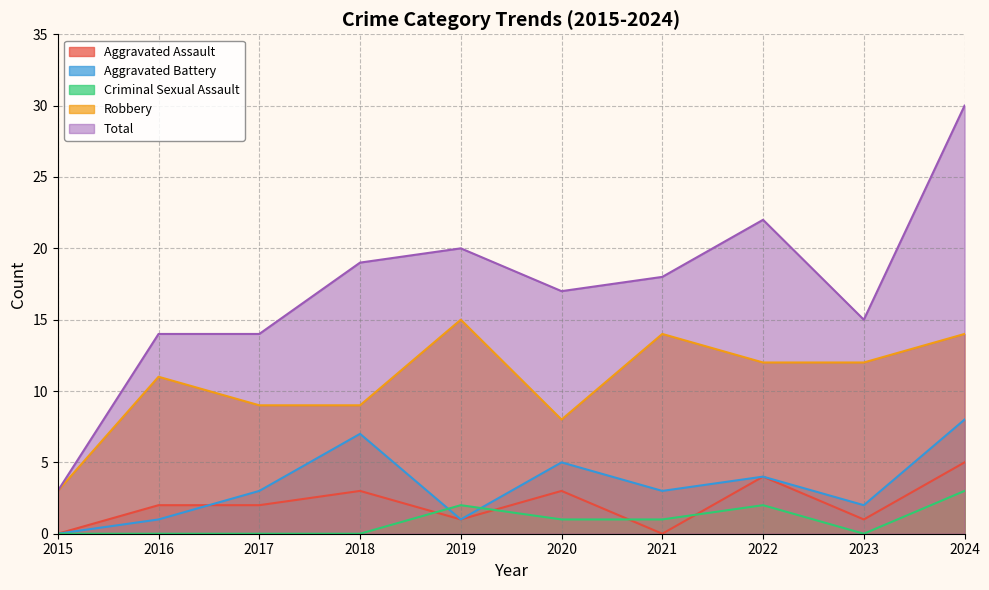

True or false: Aggravated Assault has a value of 3 at 2017.

False